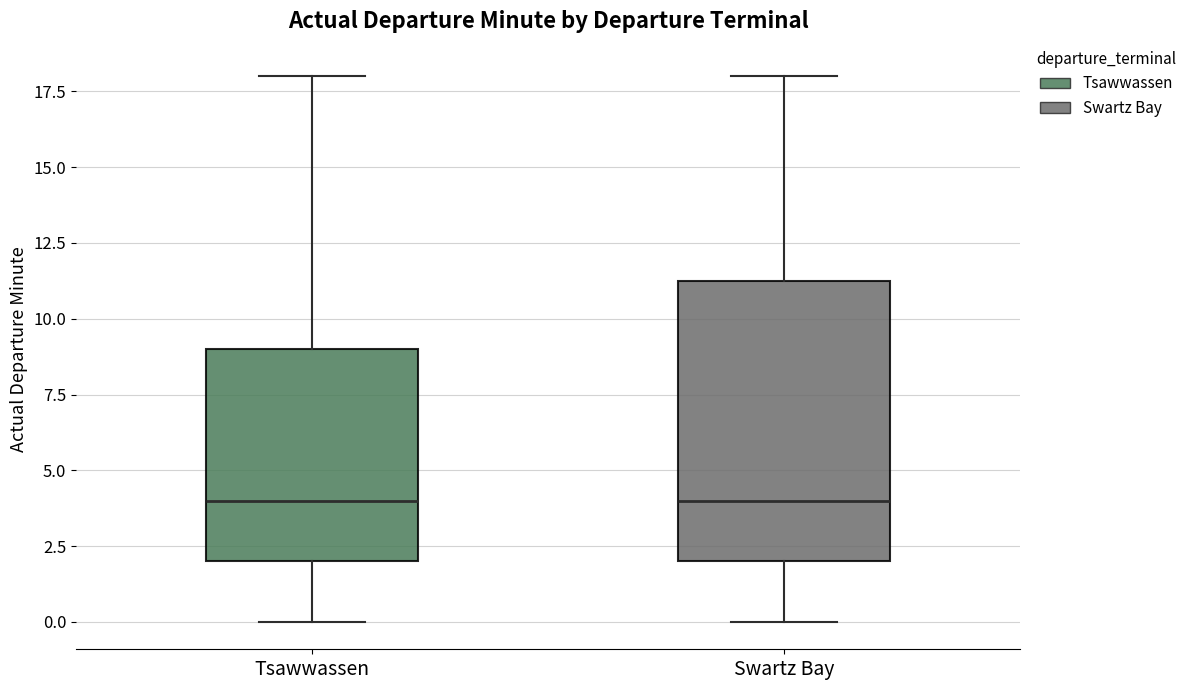

Where does the upper whisker of the box for Tsawwassen end on the y-axis? The values are not printed on the chart, so give them approximately, as read against the axis.

18.0